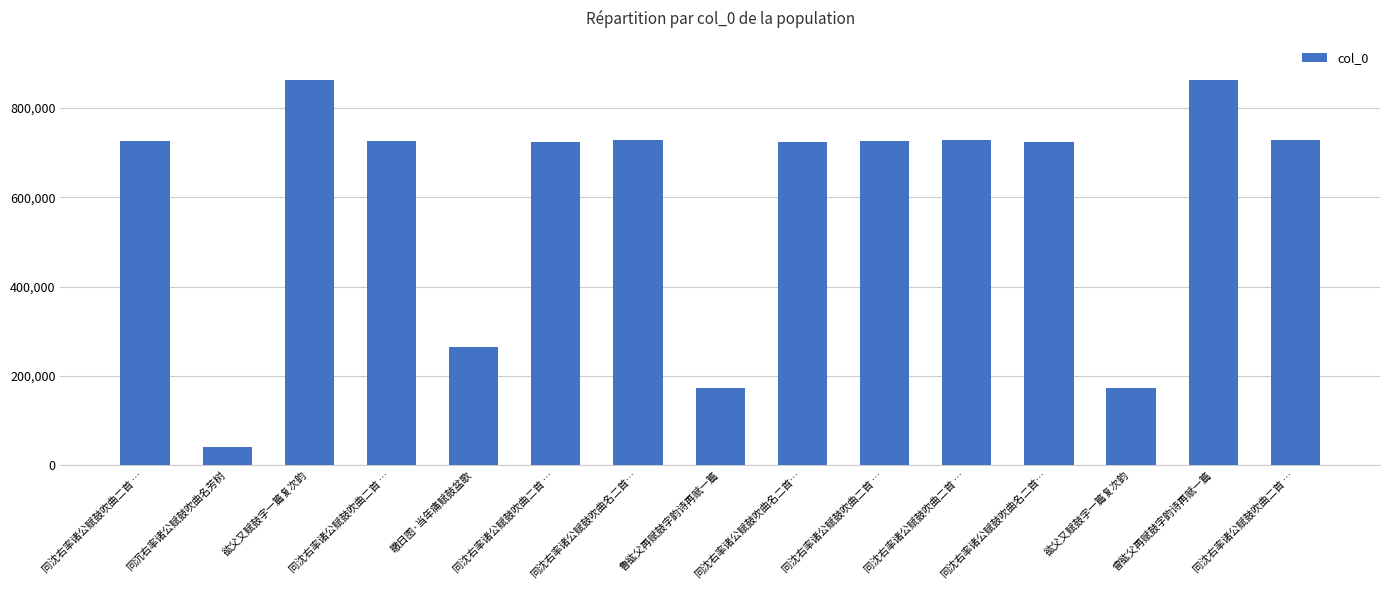

What is the difference between the maximum and minimum values?

822399